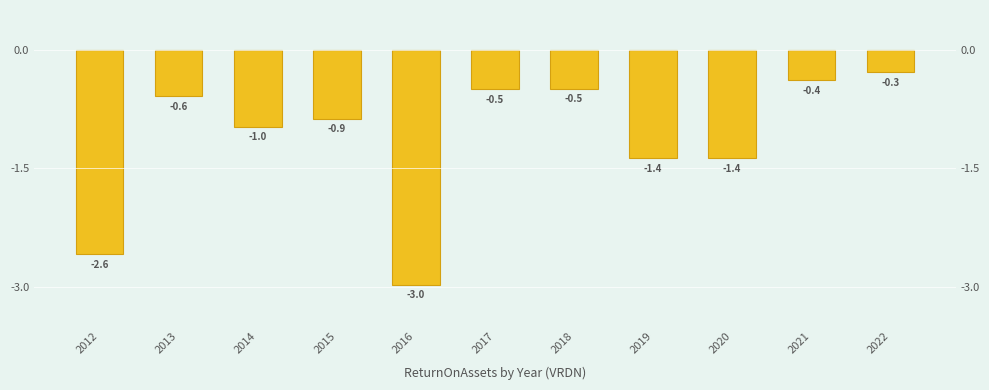

True or false: the data shows -0.3 at 2022.

True